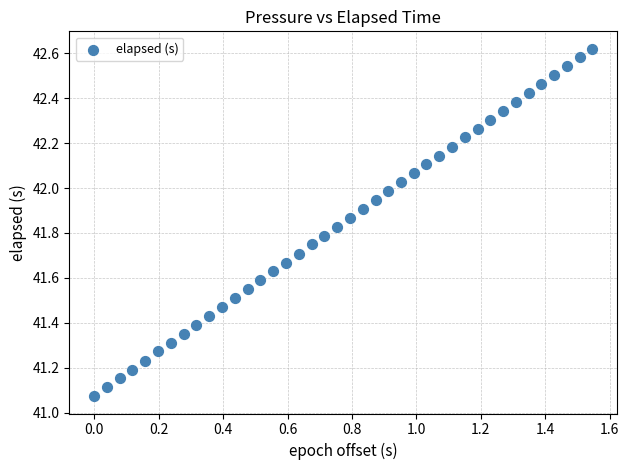

What is the range of Y values (max minus min)?

1.5